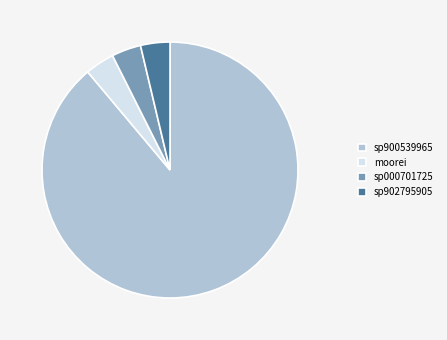

What is the largest slice in the pie chart?

sp900539965